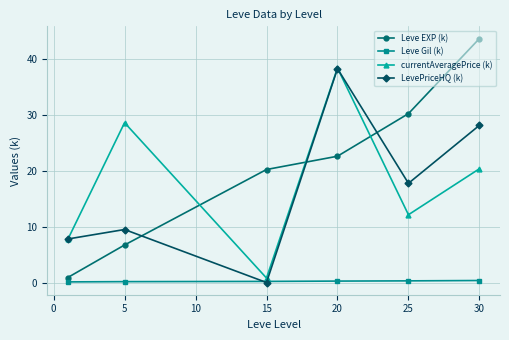

Which series has the widest spread of values?

Leve EXP (k)